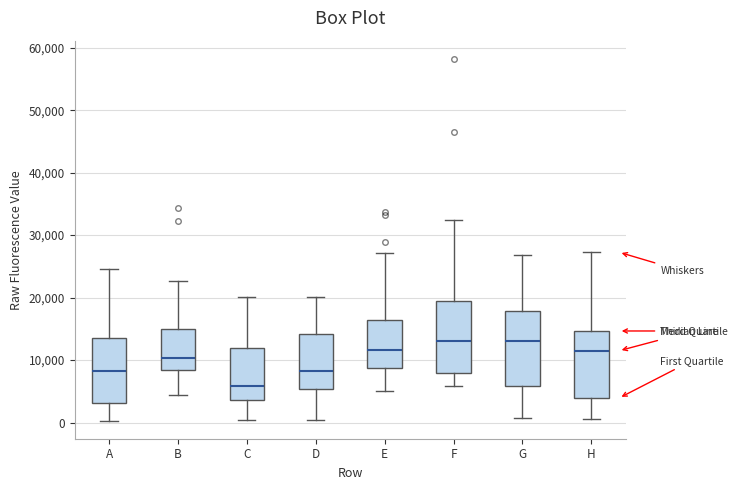

Reading left to right, read every box against the y-axis: the position of its median line, the range the box covers, and the ends of its whiskers. The values are not printed on the chart, so give them approximately, as read against the axis.

A: median 8000, box 3000 to 14000, whiskers 0 to 25000
B: median 10000, box 8000 to 15000, whiskers 4000 to 23000
C: median 6000, box 4000 to 12000, whiskers 0 to 20000
D: median 8000, box 5000 to 14000, whiskers 0 to 20000
E: median 12000, box 9000 to 16000, whiskers 5000 to 27000
F: median 13000, box 8000 to 19000, whiskers 6000 to 32000
G: median 13000, box 6000 to 18000, whiskers 1000 to 27000
H: median 11000, box 4000 to 15000, whiskers 1000 to 27000